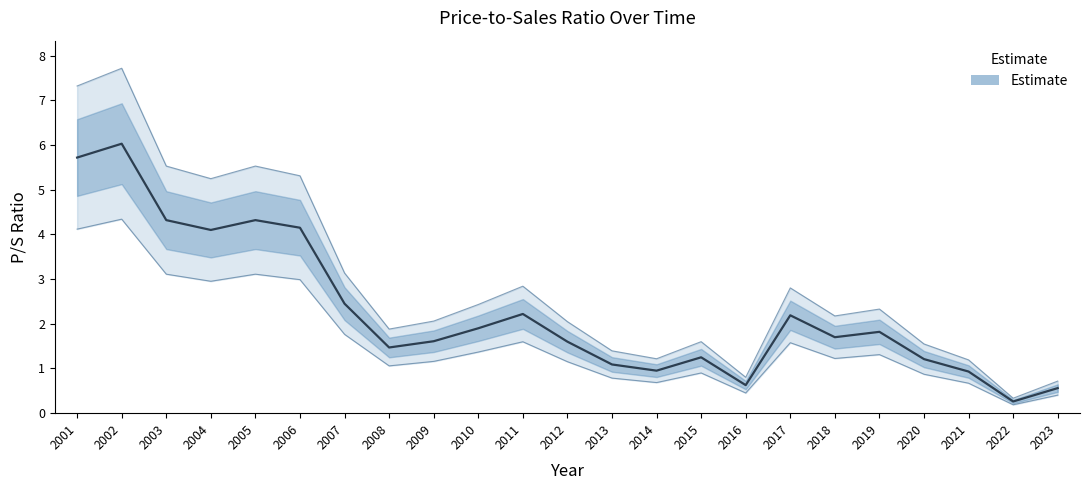

How many lines are shown in the chart?

1